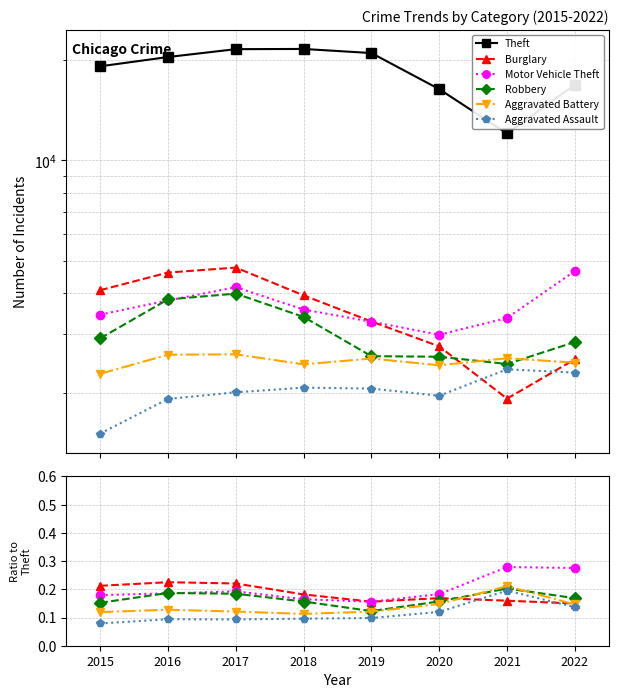

True or false: Burglary and Theft intersect in this chart.

False